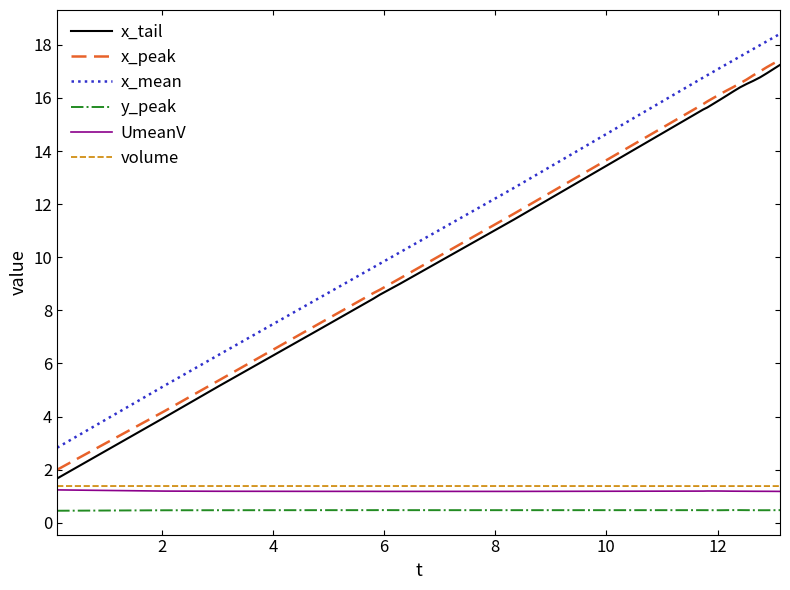

What is the lowest value of the y_peak series?

0.5